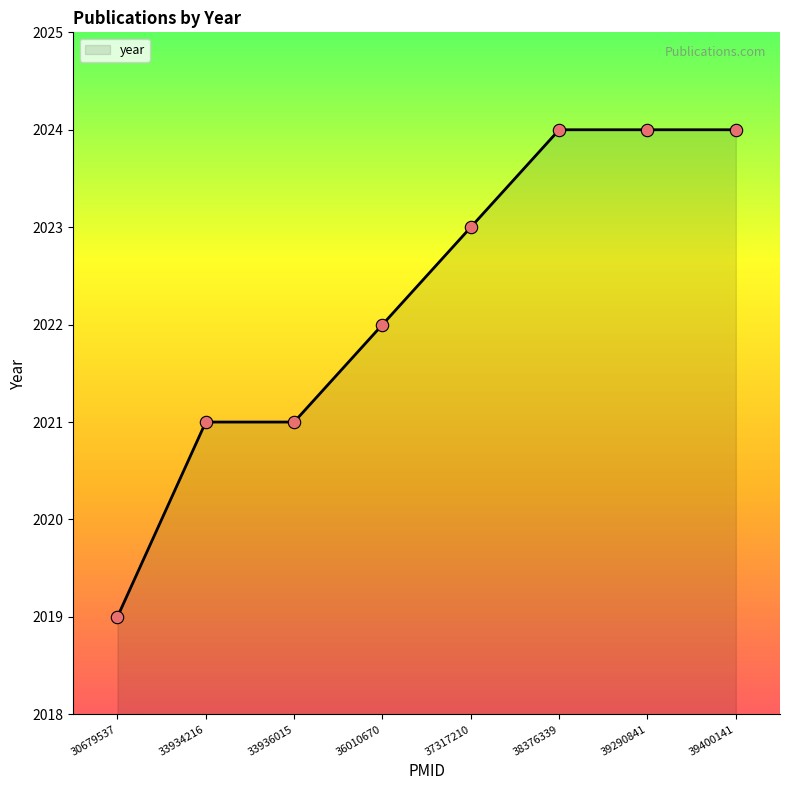

Between 30679537 and 37317210, which is larger?

37317210